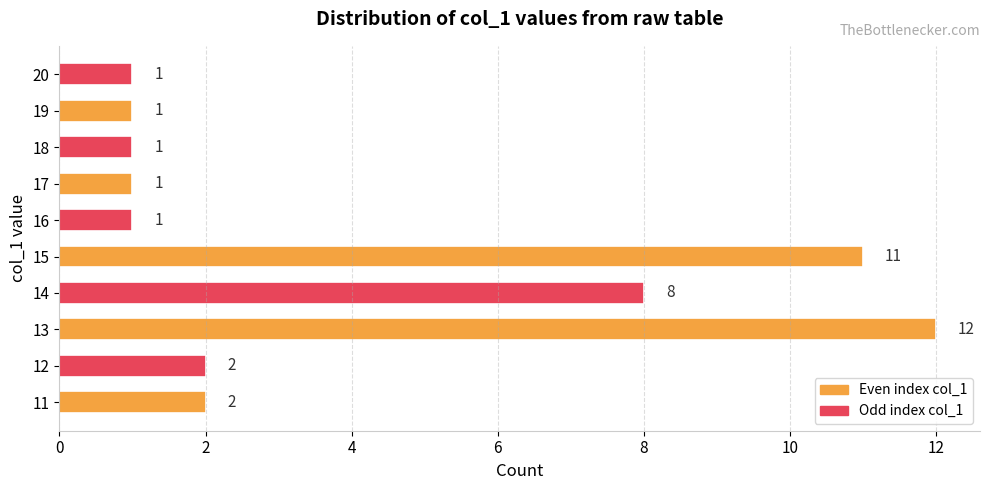

Reading bottom to top, extract all data points from this chart.

11=2	12=2	13=12	14=8	15=11	16=1	17=1	18=1	19=1	20=1